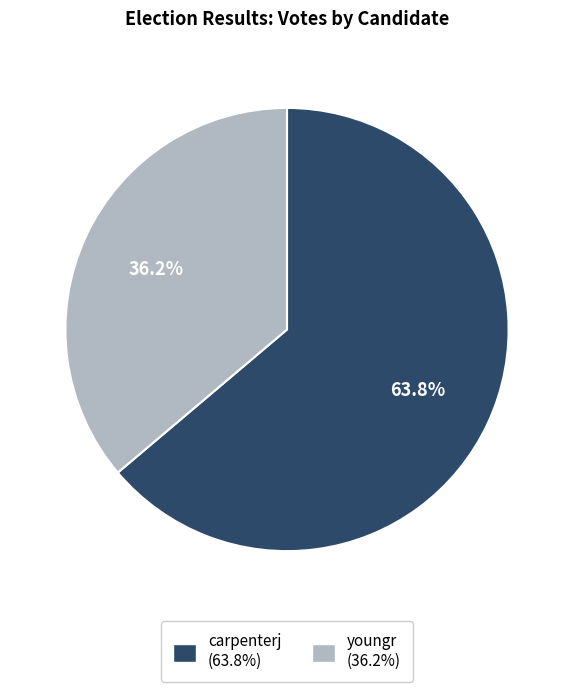

Count the number of slices in the pie.

2